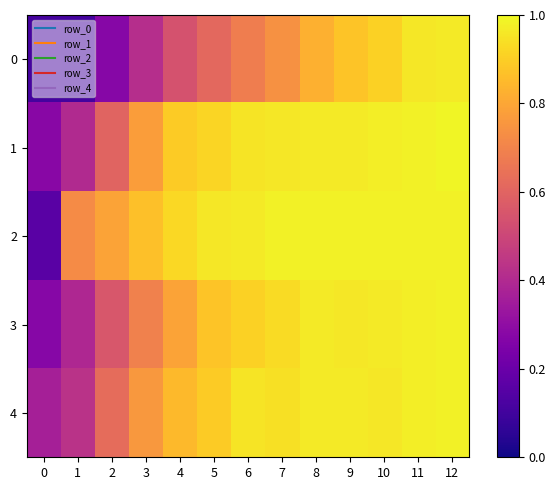

What is the spread (max minus min) of values at 4?

0.4